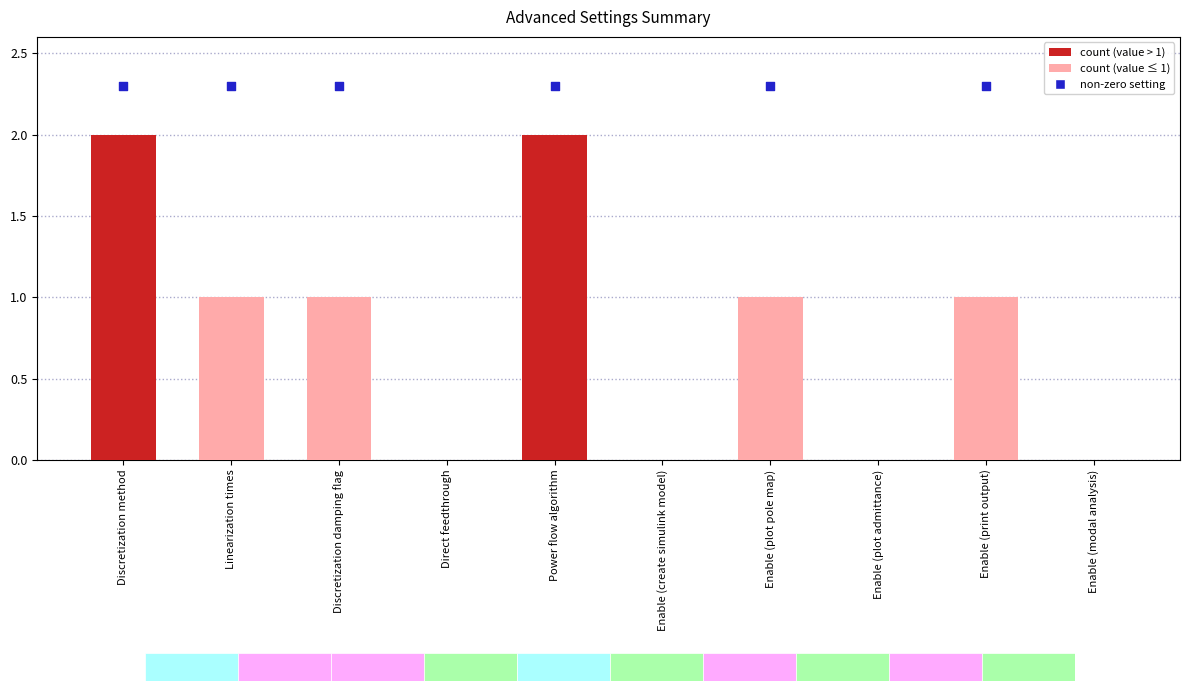

Between Power flow algorithm and Enable (create simulink model), which is larger?

Power flow algorithm